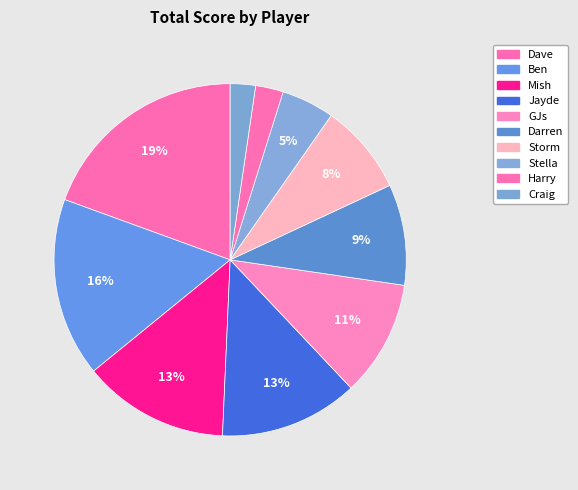

Which slice is the largest?

Dave